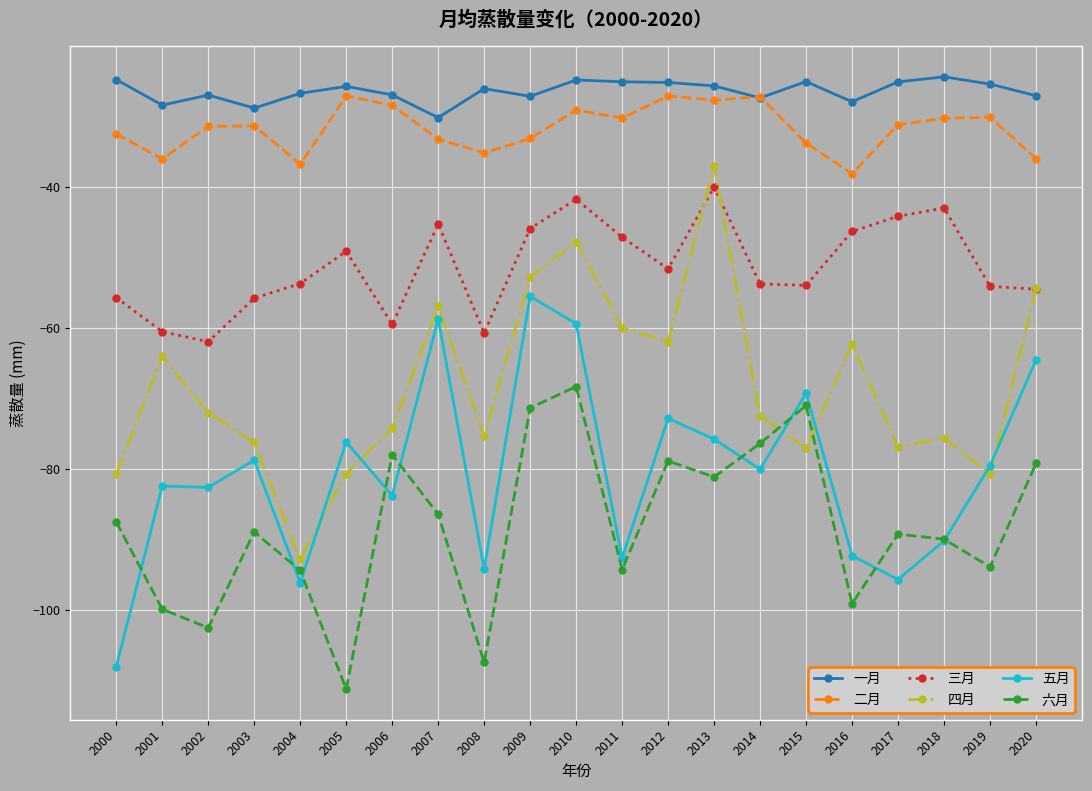

Which category has the lowest value across all series?

2005